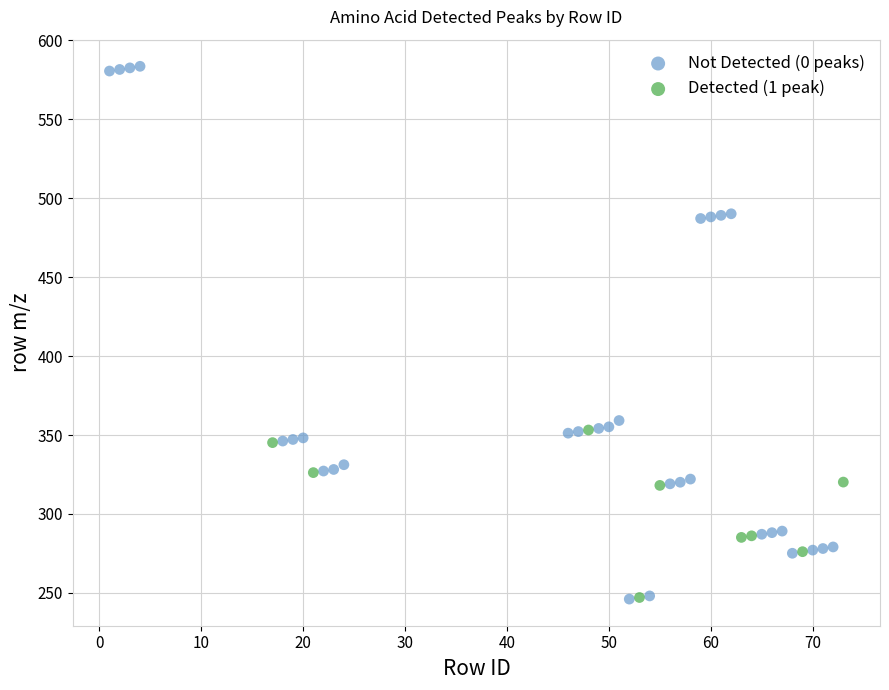

Which series contains the highest Y value?

Not Detected (0 peaks)